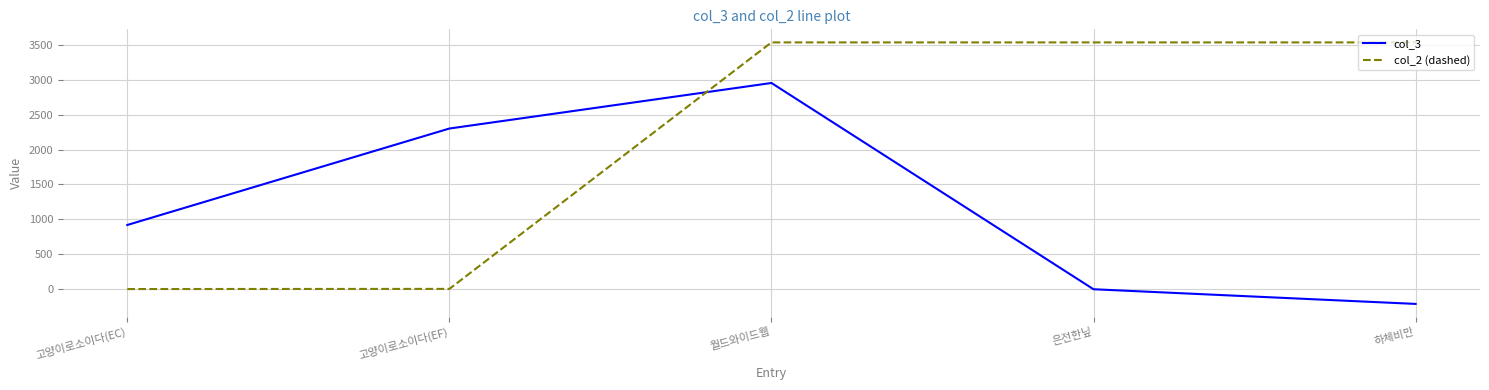

What are all the series names shown in the legend?

col_3, col_2 (dashed)